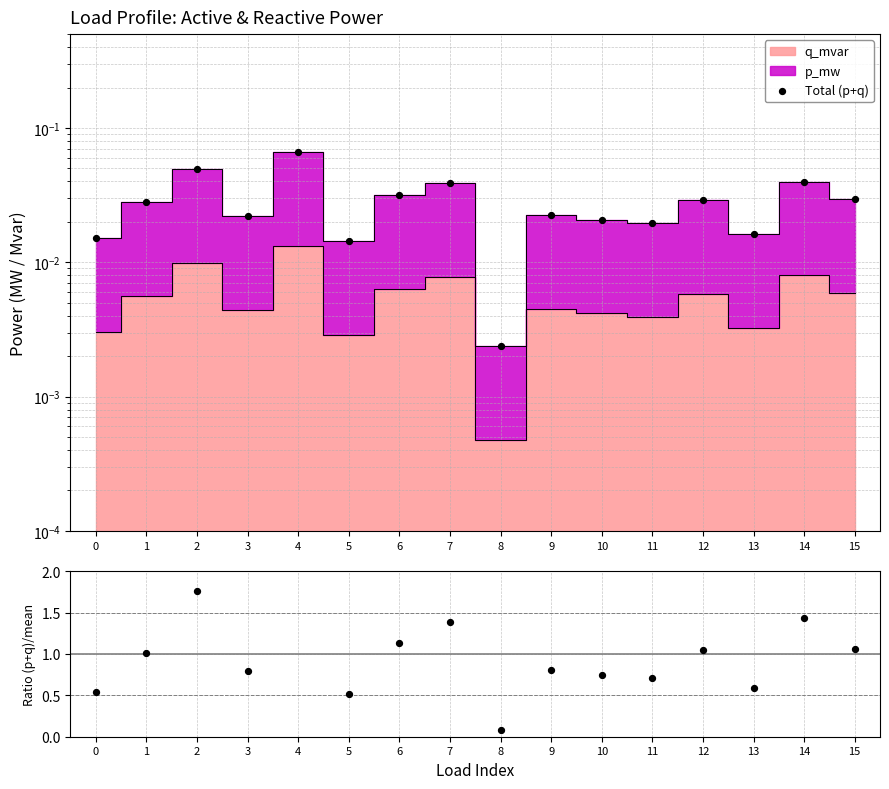

Which series has the widest spread of Y values?

ratio